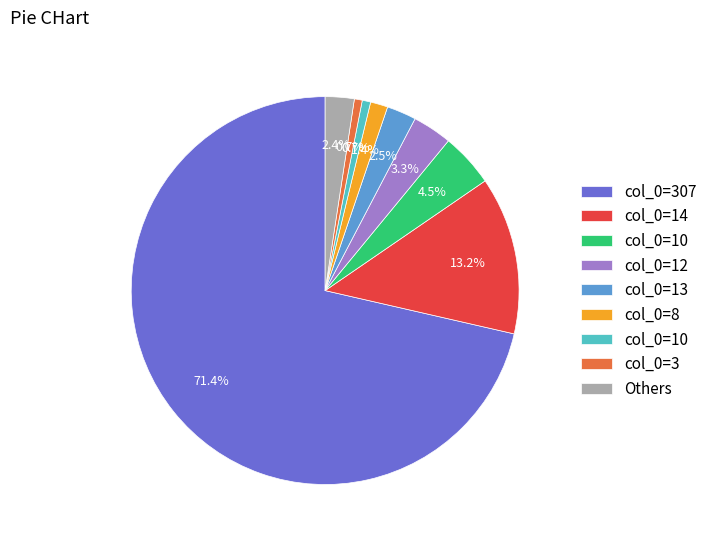

Is there a majority slice in this chart?

Yes